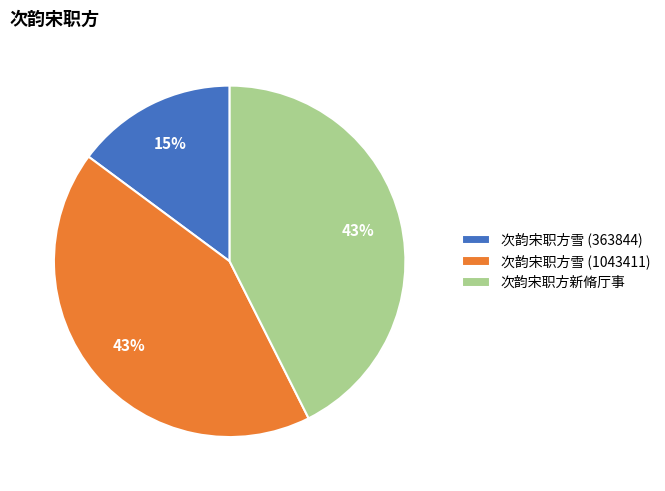

How many slices are in this pie chart?

3